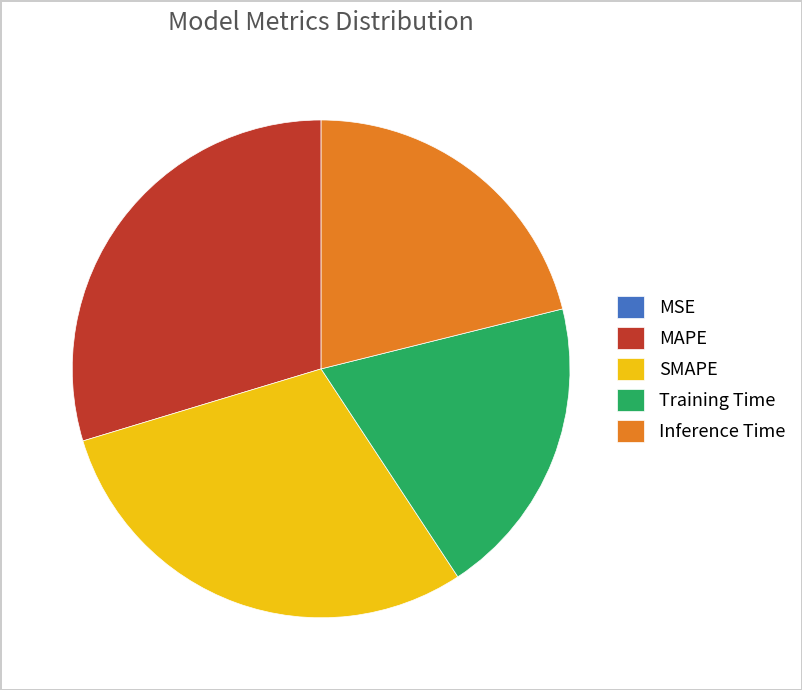

Between MAPE and Training Time, which is larger?

MAPE